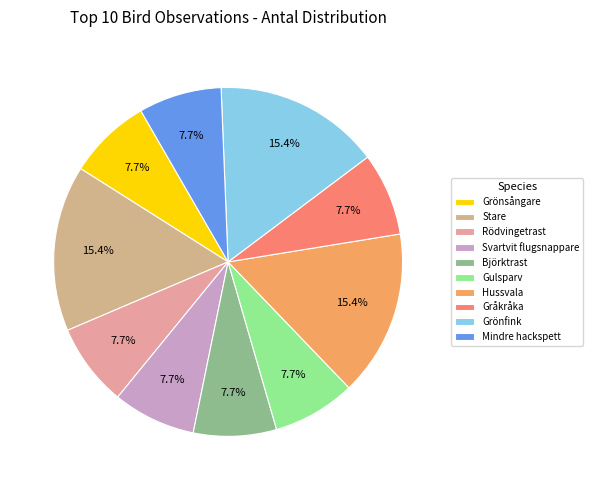

Which slice is the smallest?

Grönsångare